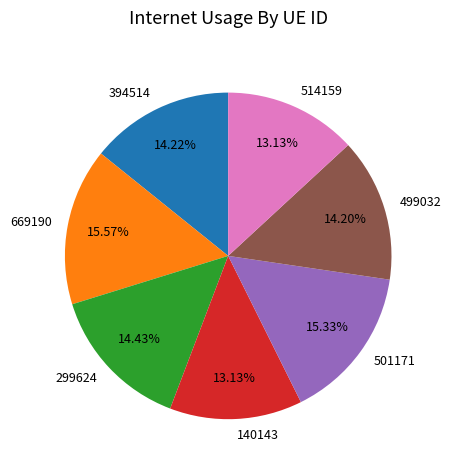

Is there a majority slice in this chart?

No